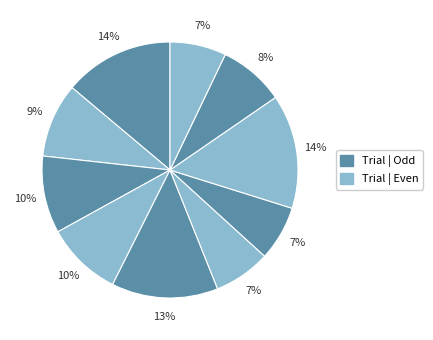

How many slices are in this pie chart?

10